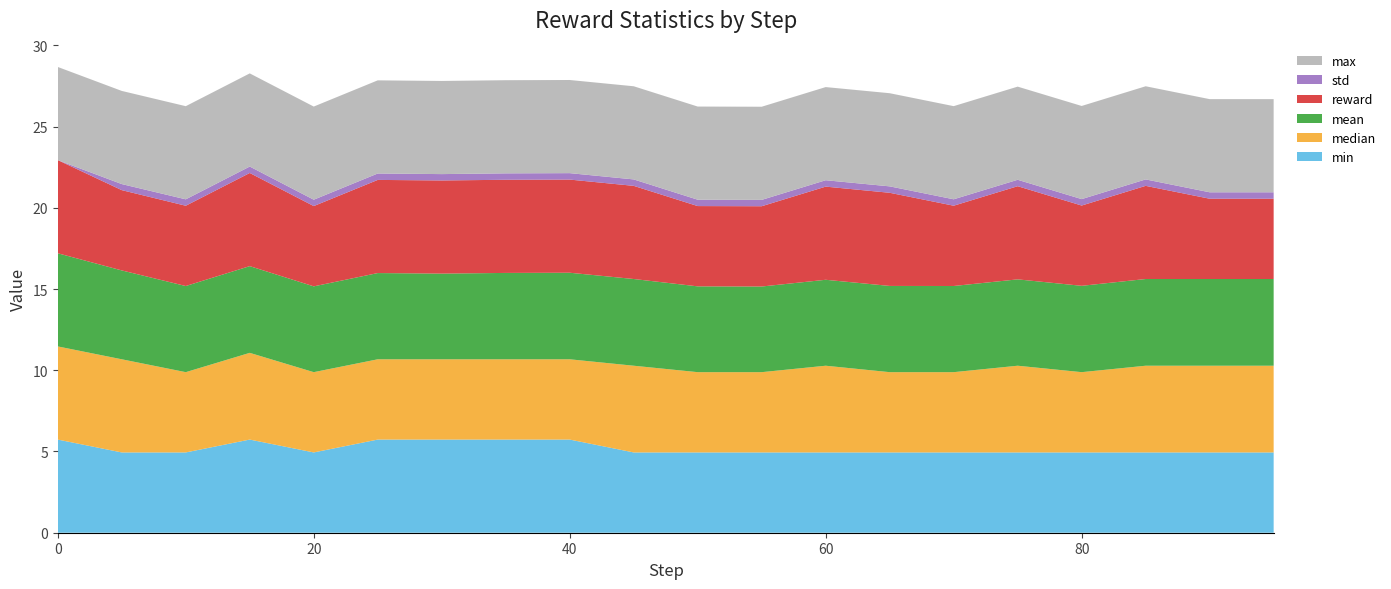

Reading left to right, what are all the values shown in this chart?

min: 0=5.7	5=4.9	10=4.9	15=5.7	20=4.9	25=5.7	30=5.7	35=5.7	40=5.7	45=4.9	50=4.9	55=4.9	60=4.9	65=4.9	70=4.9	75=4.9	80=4.9	85=4.9	90=4.9	95=4.9
median: 0=5.7	5=5.7	10=4.9	15=5.3	20=4.9	25=4.9	30=4.9	35=4.9	40=4.9	45=5.3	50=4.9	55=4.9	60=5.3	65=4.9	70=4.9	75=5.3	80=4.9	85=5.3	90=5.3	95=5.3
mean: 0=5.7	5=5.5	10=5.3	15=5.3	20=5.3	25=5.3	30=5.3	35=5.3	40=5.3	45=5.3	50=5.3	55=5.3	60=5.3	65=5.3	70=5.3	75=5.3	80=5.3	85=5.3	90=5.3	95=5.3
reward: 0=5.7	5=4.9	10=4.9	15=5.7	20=4.9	25=5.7	30=5.7	35=5.7	40=5.7	45=5.7	50=4.9	55=4.9	60=5.7	65=5.7	70=4.9	75=5.7	80=4.9	85=5.7	90=4.9	95=4.9
std: 0=0.0	5=0.4	10=0.4	15=0.4	20=0.4	25=0.4	30=0.4	35=0.4	40=0.4	45=0.4	50=0.4	55=0.4	60=0.4	65=0.4	70=0.4	75=0.4	80=0.4	85=0.4	90=0.4	95=0.4
max: 0=5.7	5=5.7	10=5.7	15=5.7	20=5.7	25=5.7	30=5.7	35=5.7	40=5.7	45=5.7	50=5.7	55=5.7	60=5.7	65=5.7	70=5.7	75=5.7	80=5.7	85=5.7	90=5.7	95=5.7